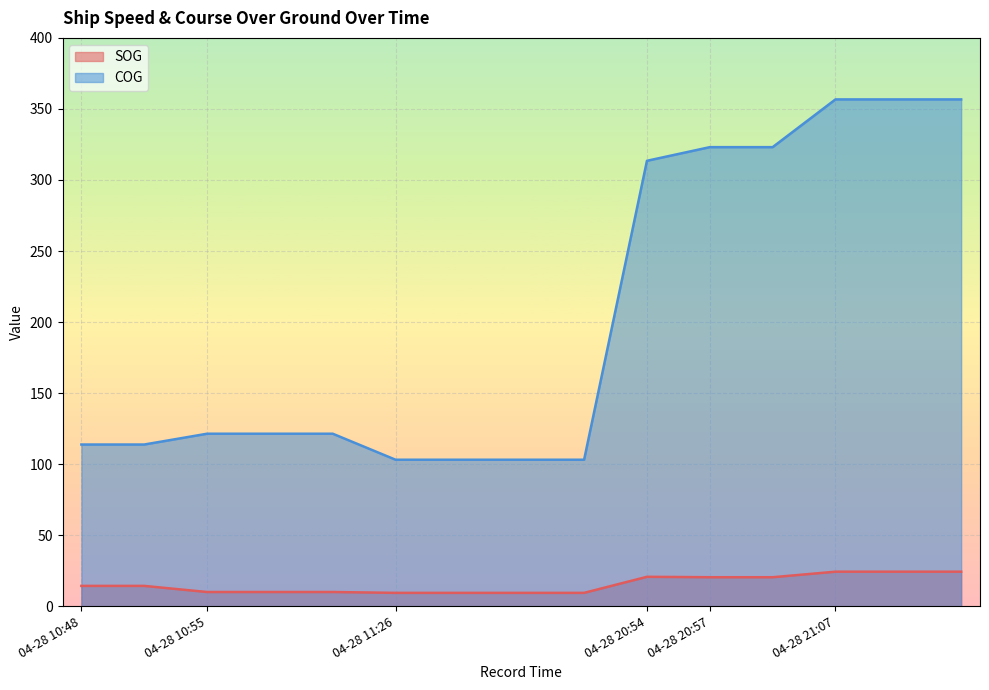

Reading left to right, list all the values displayed in this chart.

SOG: 14.3	14.3	10.0	10.0	10.0	9.4	9.4	9.4	9.4	20.7	20.4	20.4	24.3	24.3	24.3
COG: 113.8	113.8	121.4	121.4	121.4	103.1	103.1	103.1	103.1	313.5	323.1	323.1	356.7	356.7	356.7